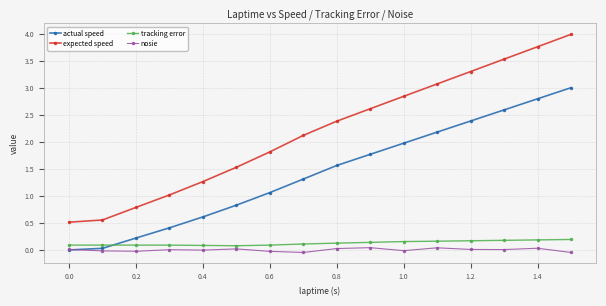

In nosie, how many points are lower than both neighbors (excluding endpoints)?

5